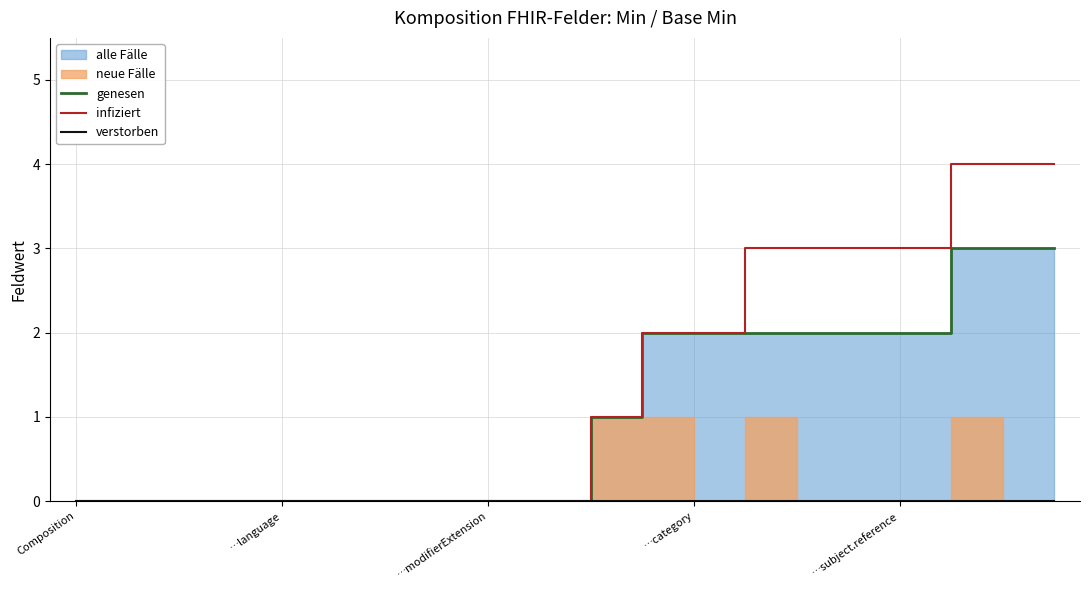

Is it true that infiziert equals 1 at …category?

False